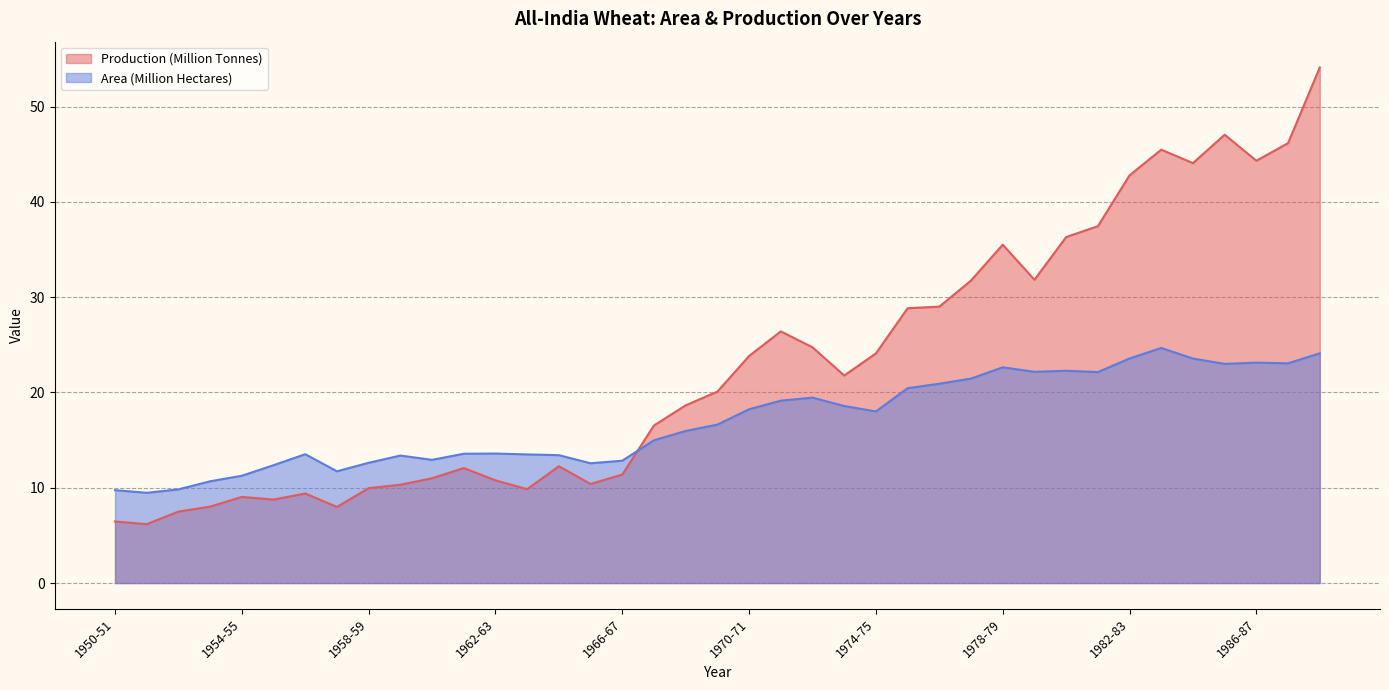

Read the Production (Million Tonnes) value at 1980-81.

36.3